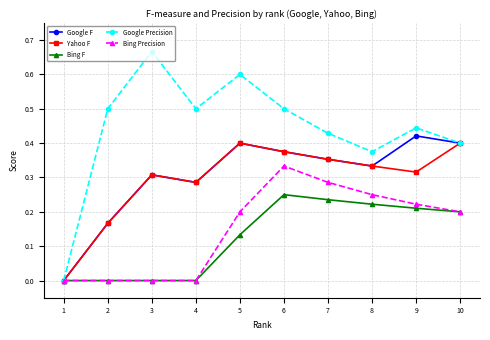

At which label is Yahoo F closest to 0?

1